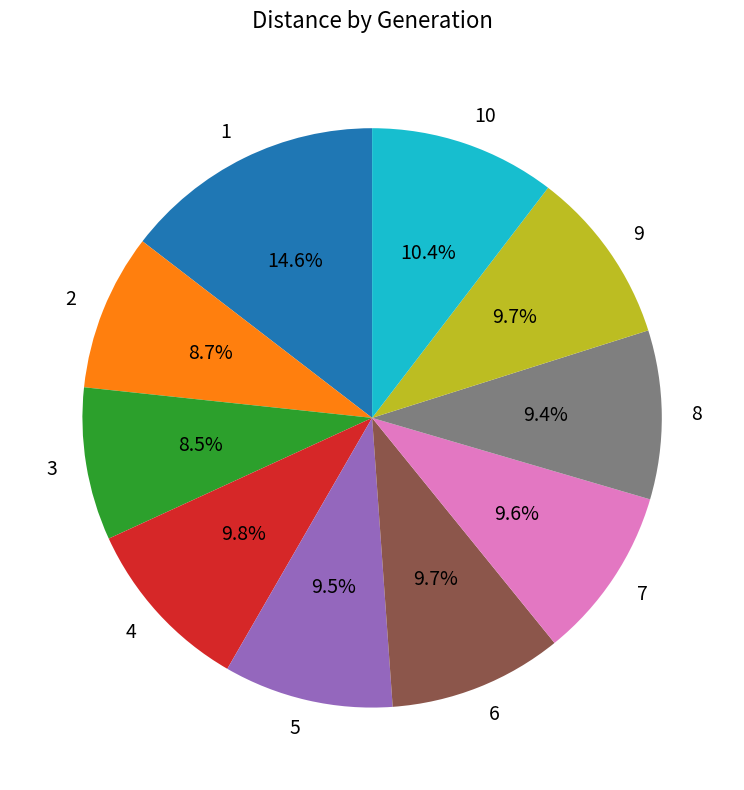

To the nearest percent, what percentage of the pie is 6?

10%